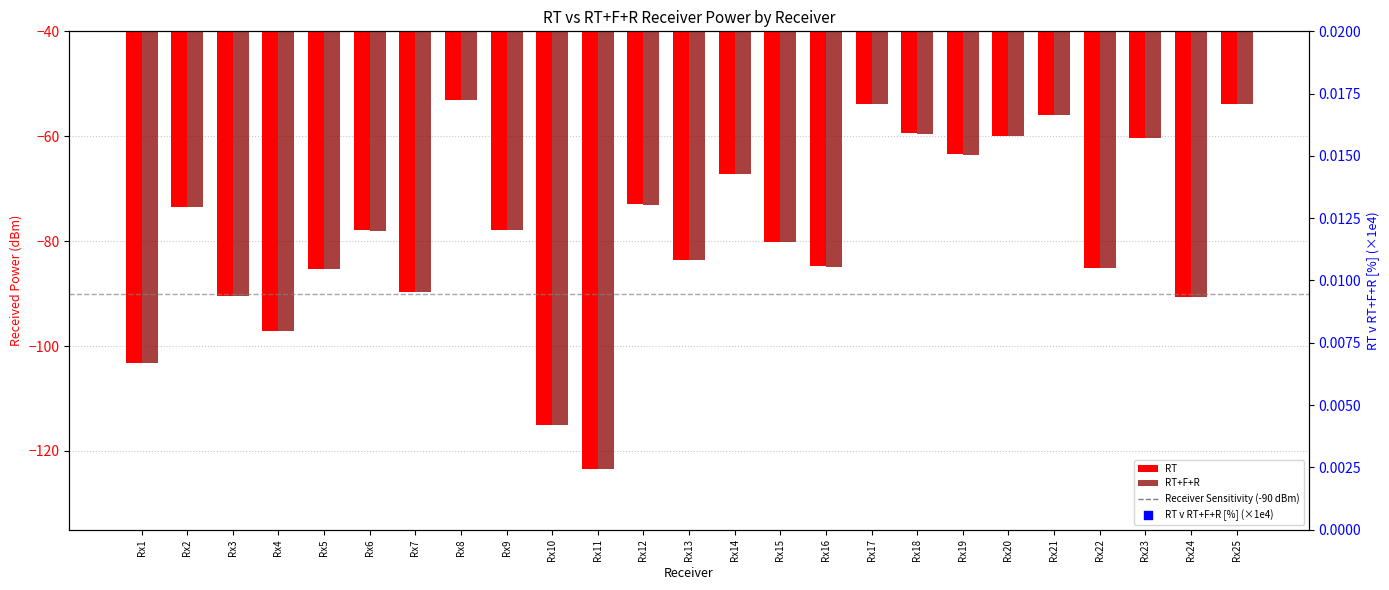

Which series contains the lowest Y value?

RT+F+R